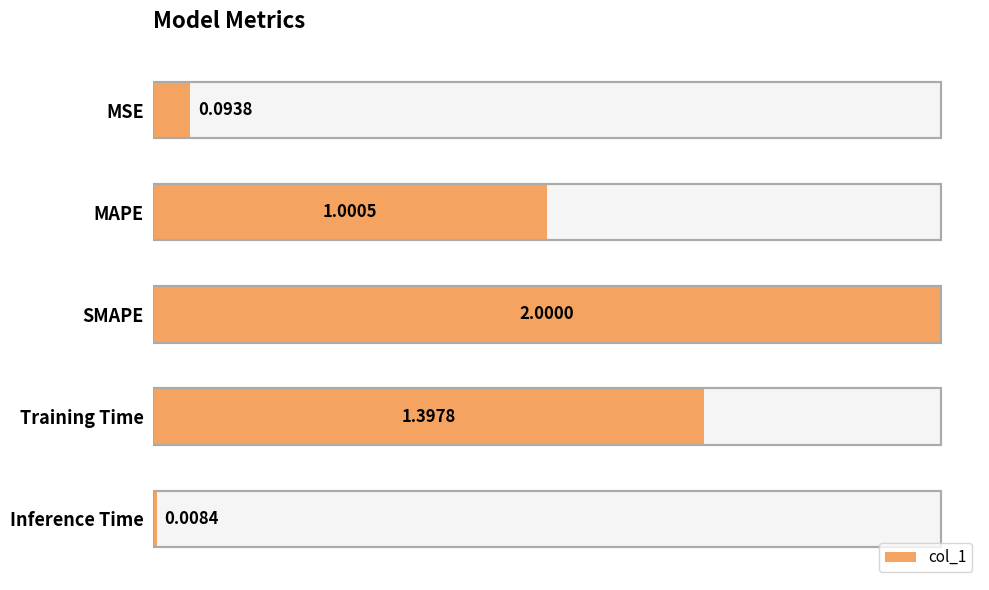

What is the approximate value at MAPE?

1.0